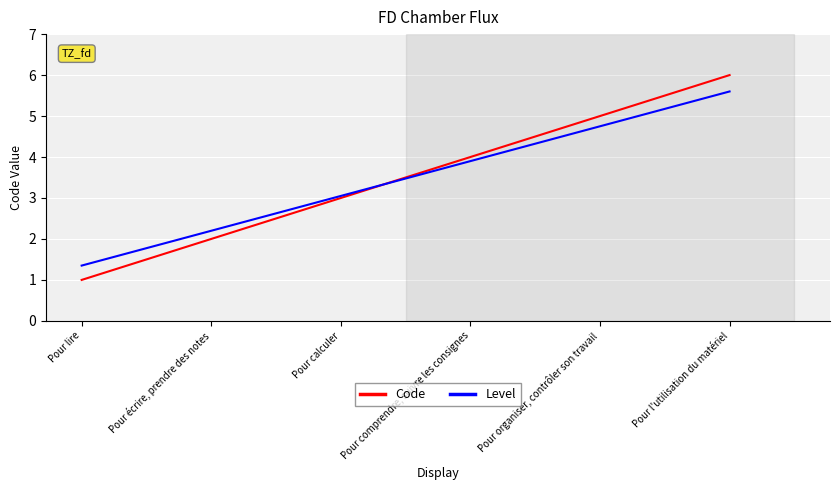

What is the difference between the Level values at Pour lire and Pour calculer?

1.7